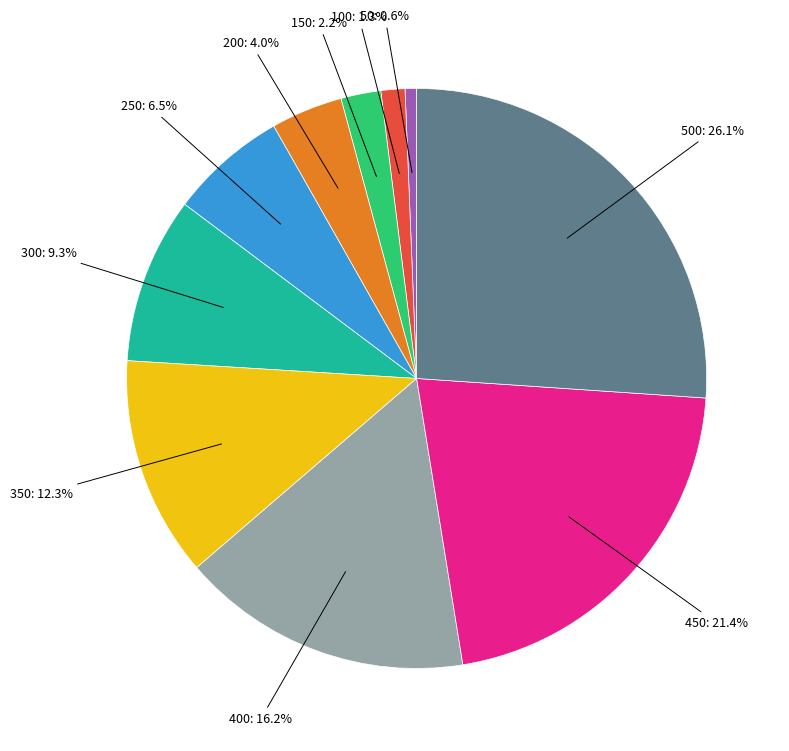

Is 150 the majority of the pie?

No